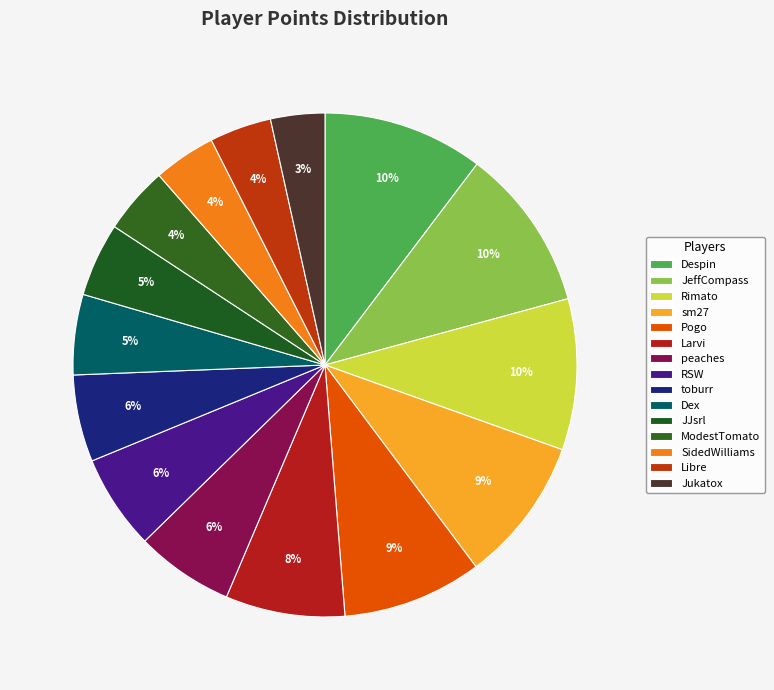

Is there any slice that represents more than half of the pie?

No